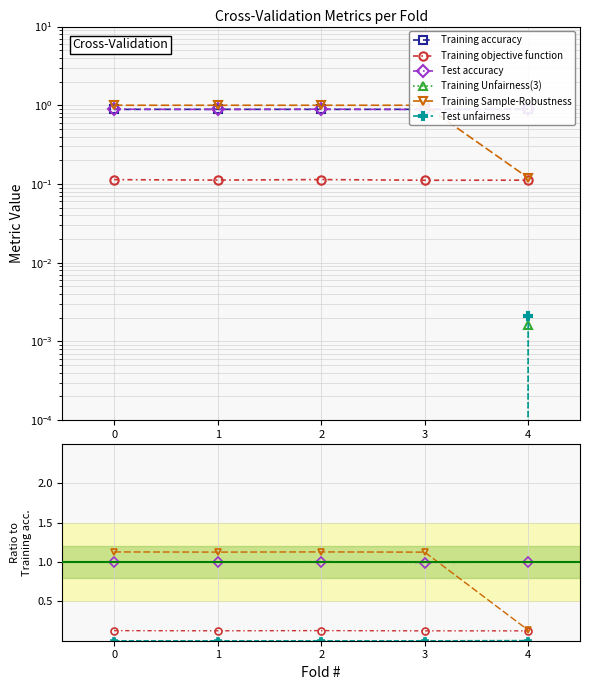

What is the total value across all series at 1?

3.1